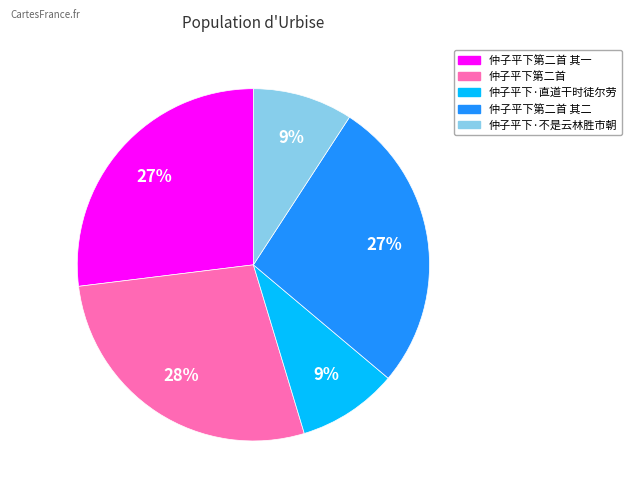

To the nearest percent, what is the difference between the 仲子平下第二首 其一 and 仲子平下·直道干时徒尔劳 slice percentages?

18%